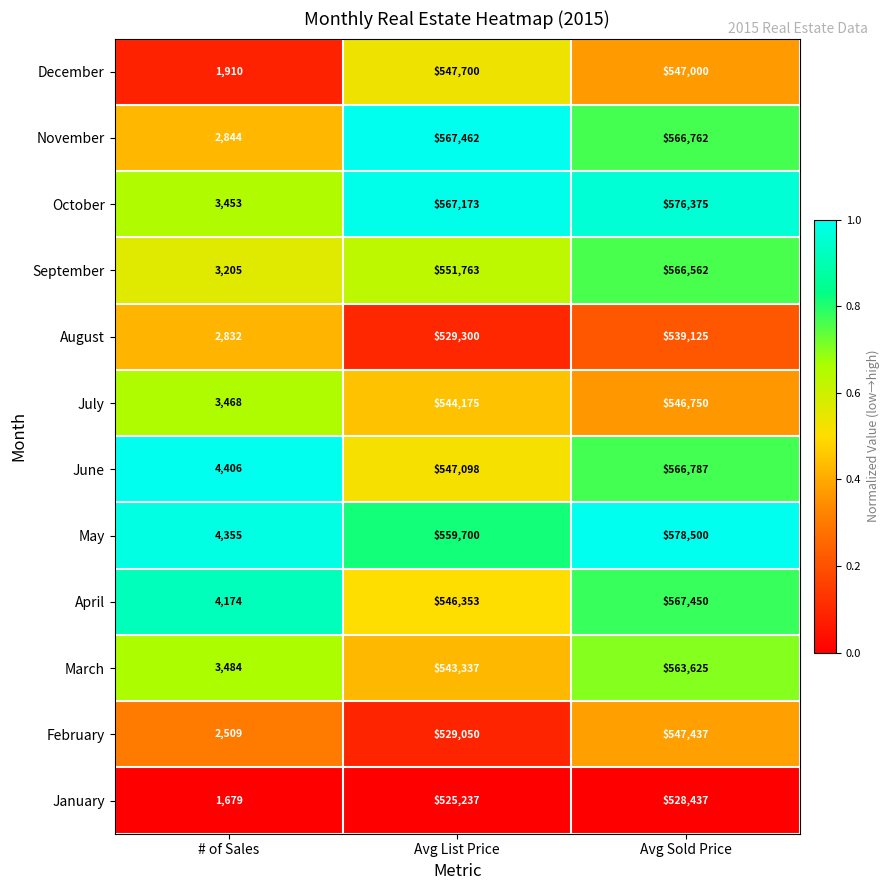

What is the difference between the maximum and minimum values in the December series?

545790